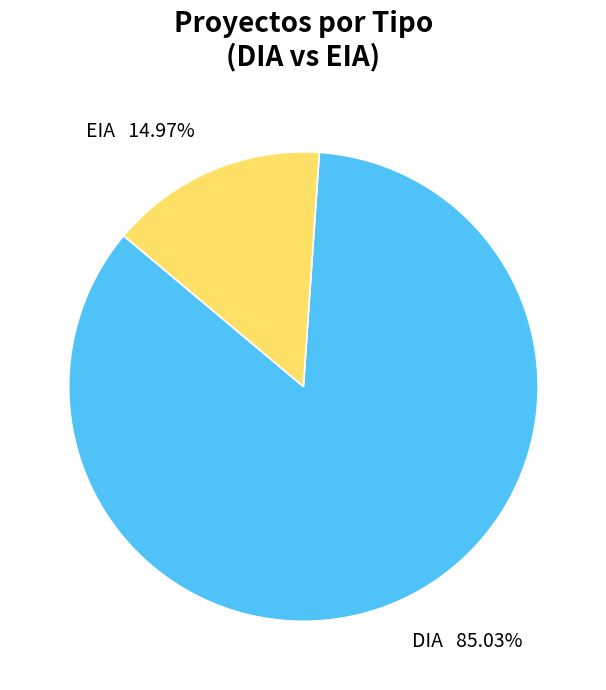

To the nearest percent, what is the combined percentage of EIA and DIA?

100%